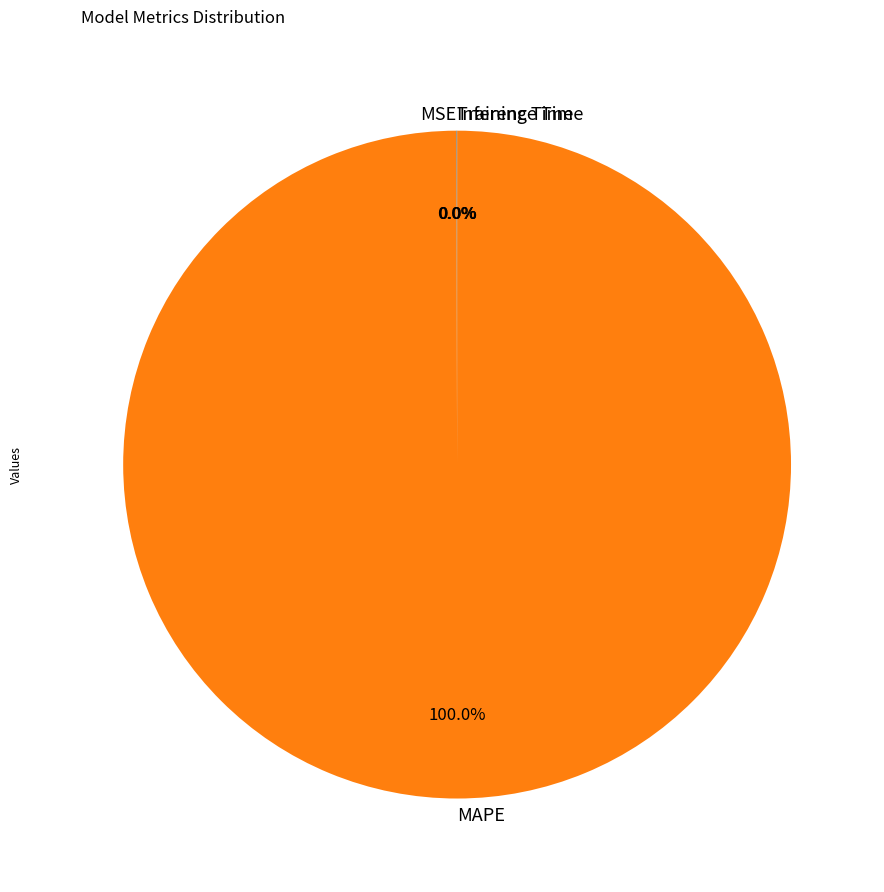

Does any single category account for the majority?

Yes